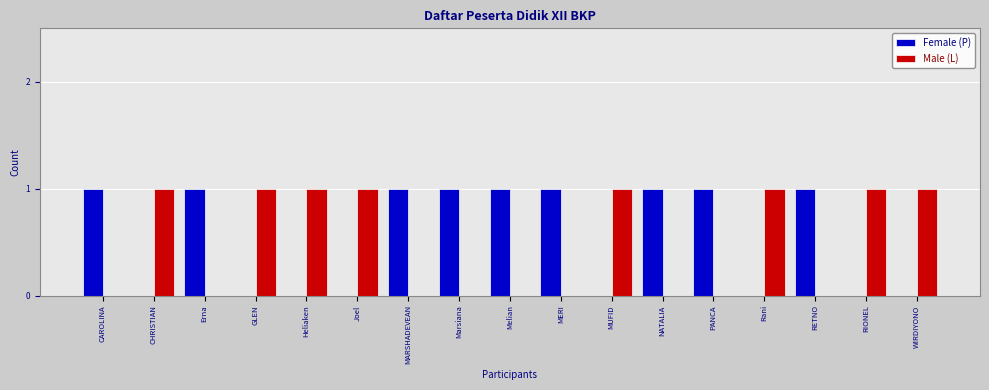

Does the chart contain stacked bars?

No